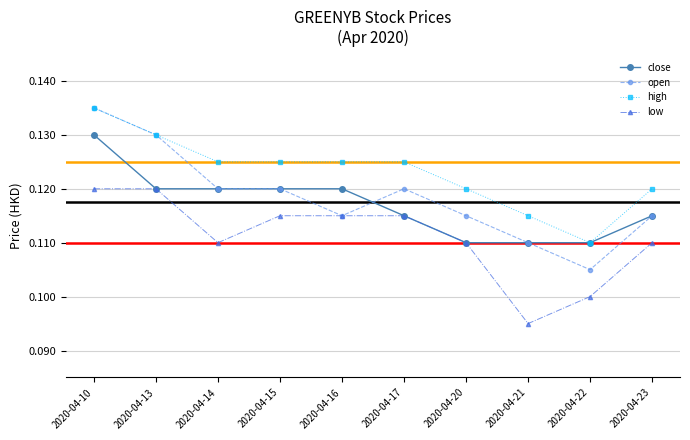

What is the total value across all series at 2020-04-13?

0.5